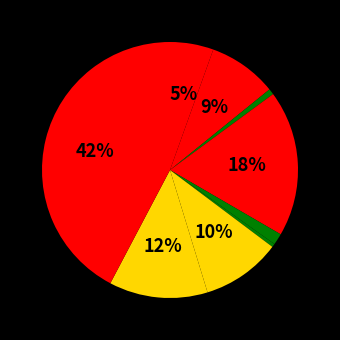

To the nearest percent, what is the average slice percentage?

11%